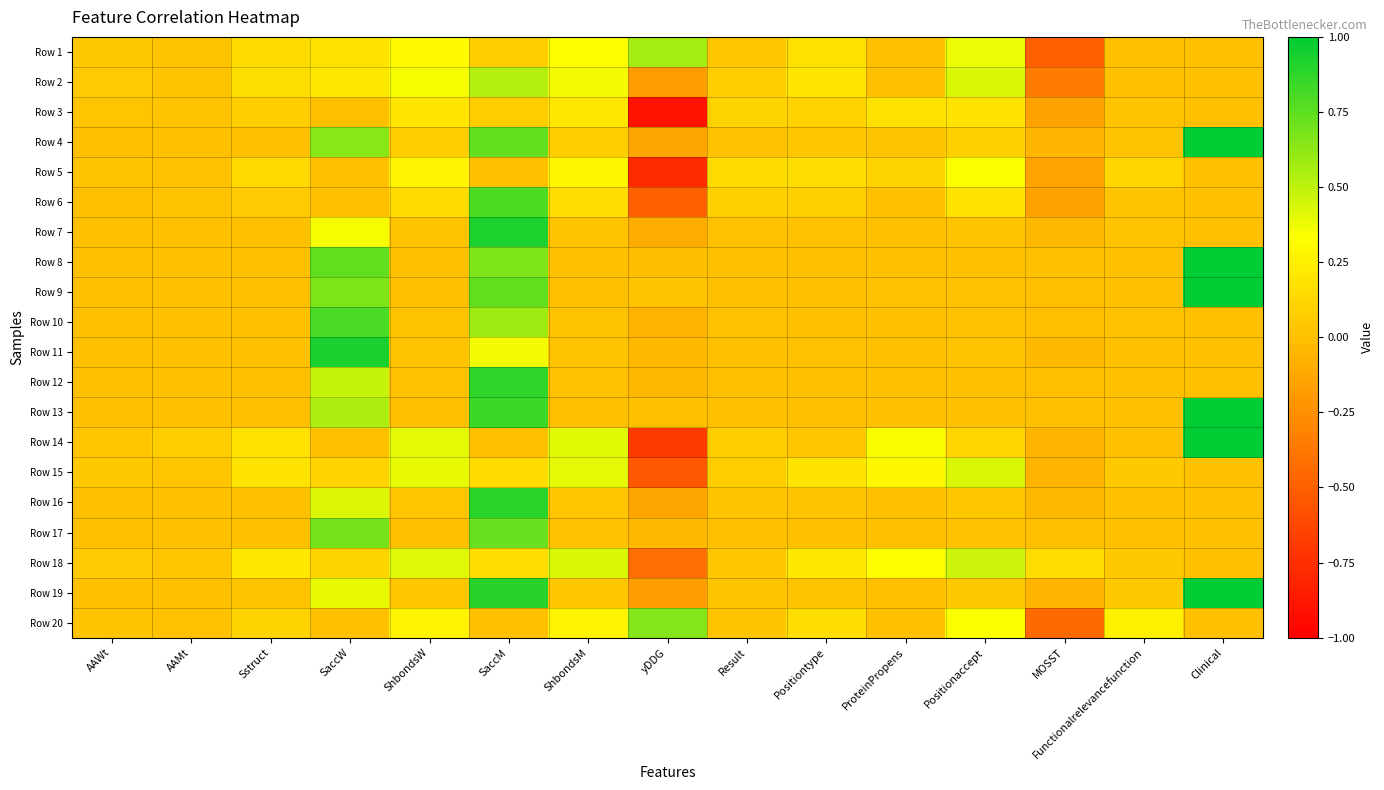

What is the total value across all series at AAWt?

0.4